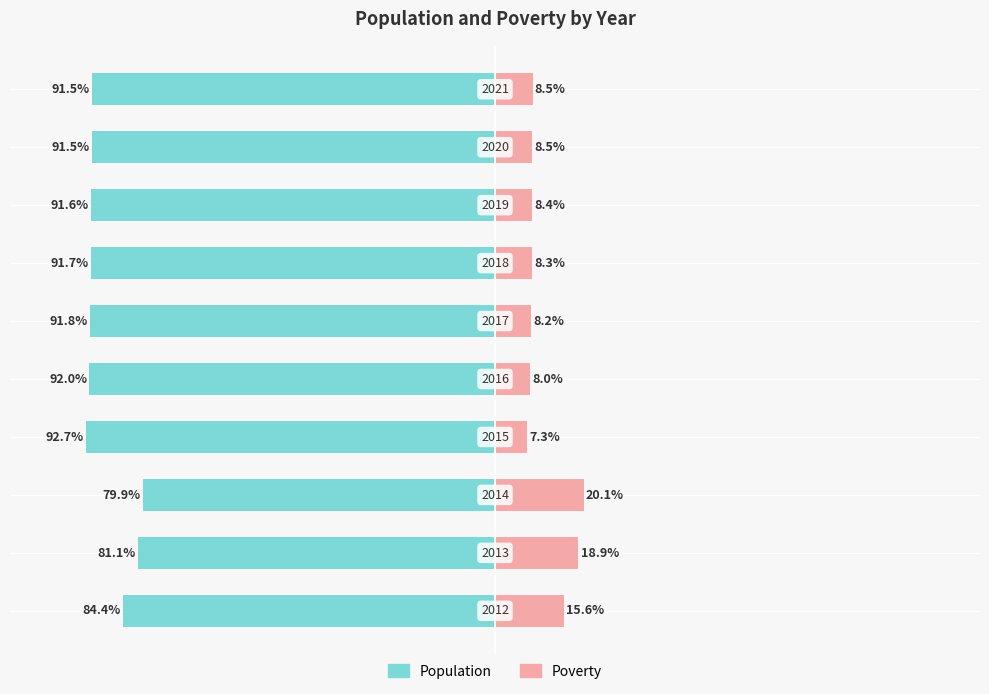

What is the value of the Population bar at the 10th from the left?

-91.5